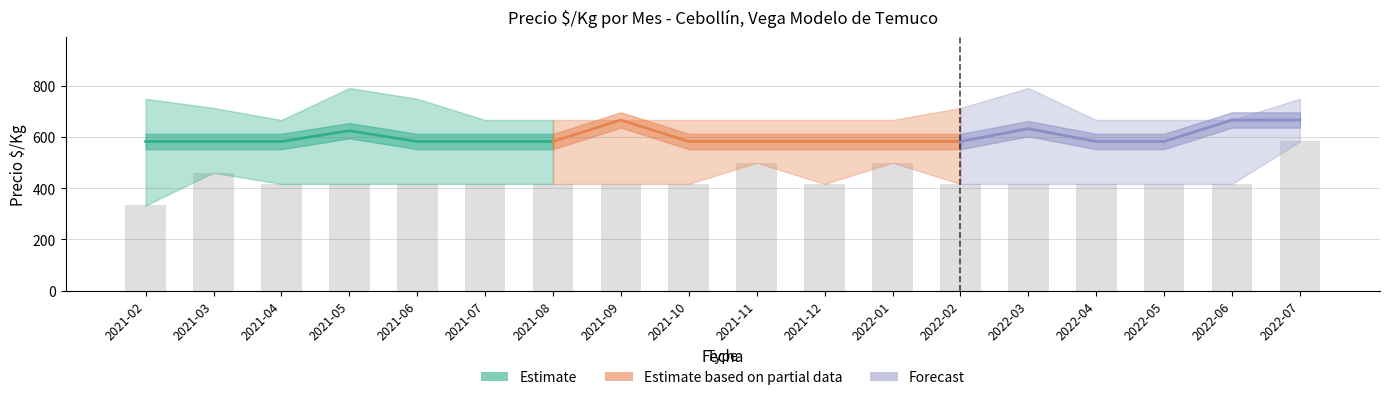

At which category is the sum across all series the highest?

2022-07